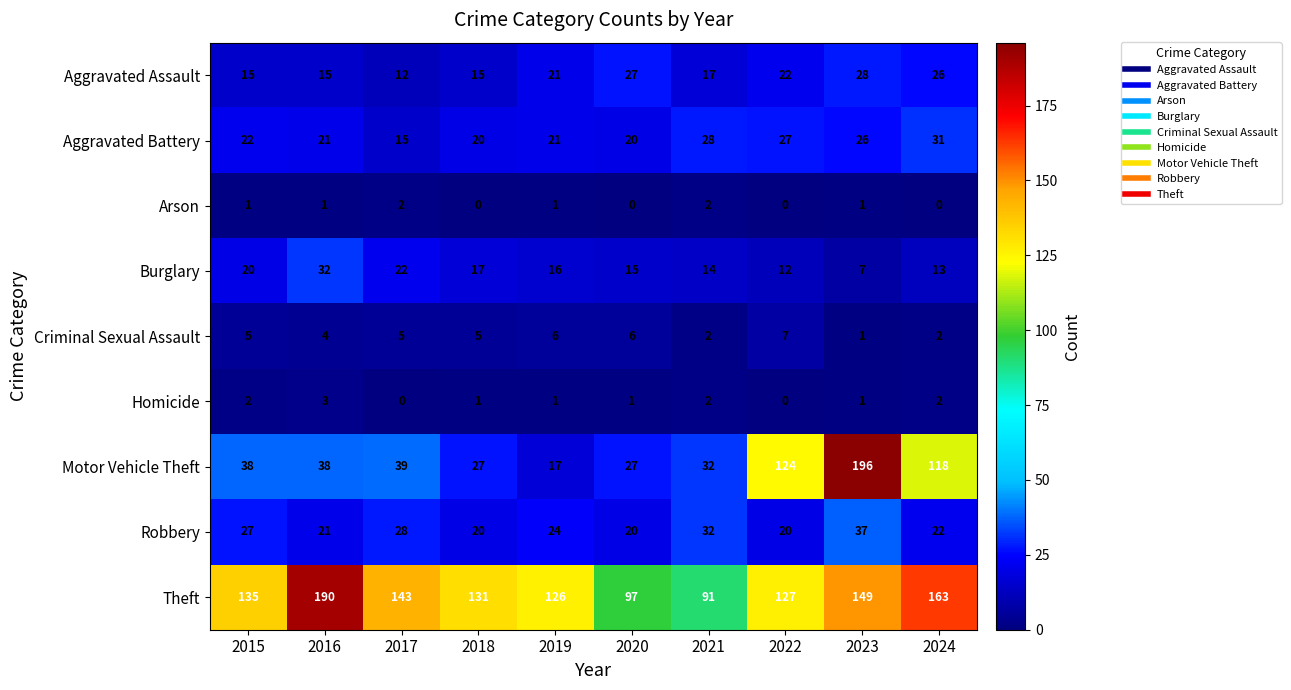

Is it true that Criminal Sexual Assault equals 1 at 2024?

False